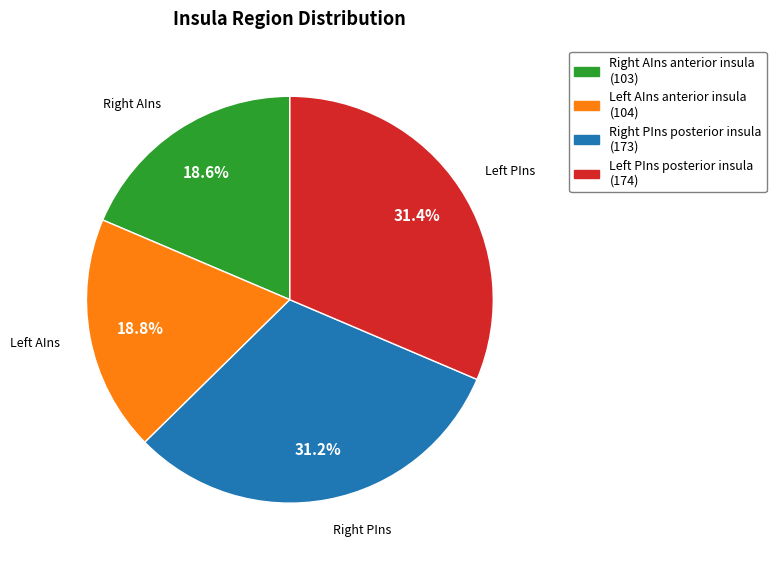

Is there a majority slice in this chart?

No